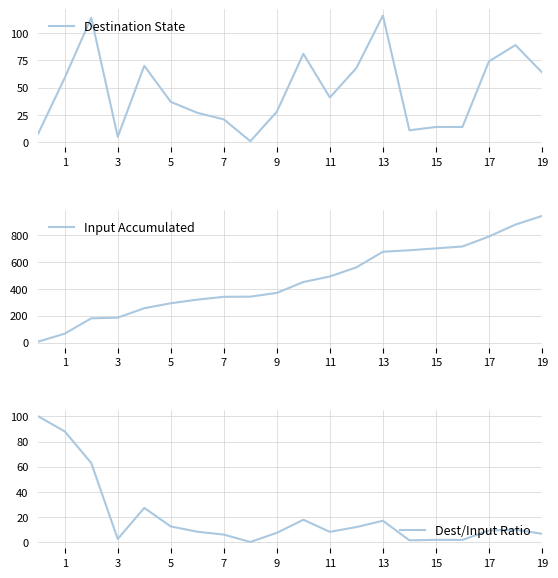

At how many categories does at least one series exceed 560?

7